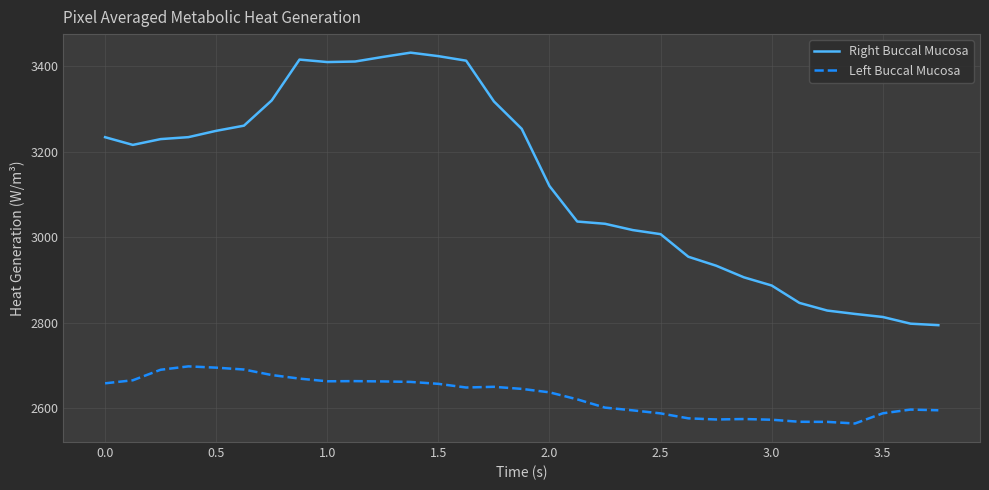

True or false: Left Buccal Mucosa and Right Buccal Mucosa cross at least once.

False